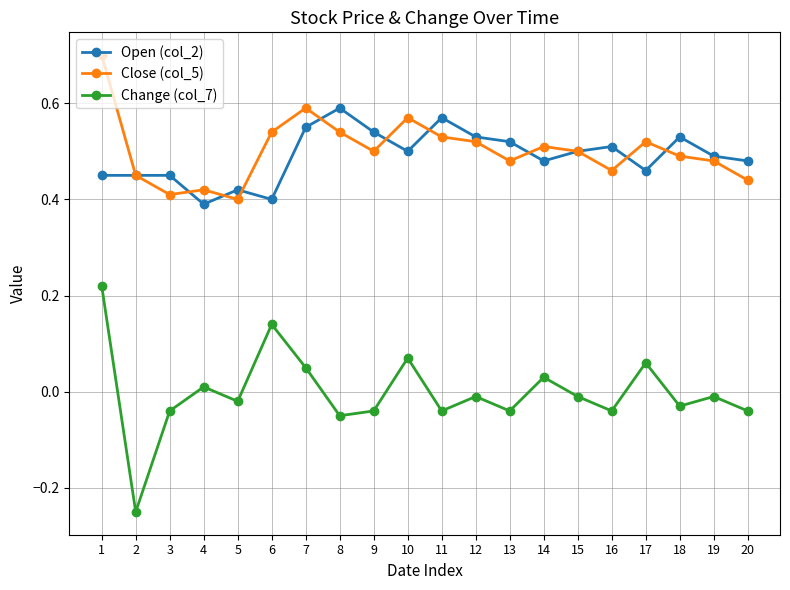

The value of Close (col_5) at 3 is 0.4. True or false?

True